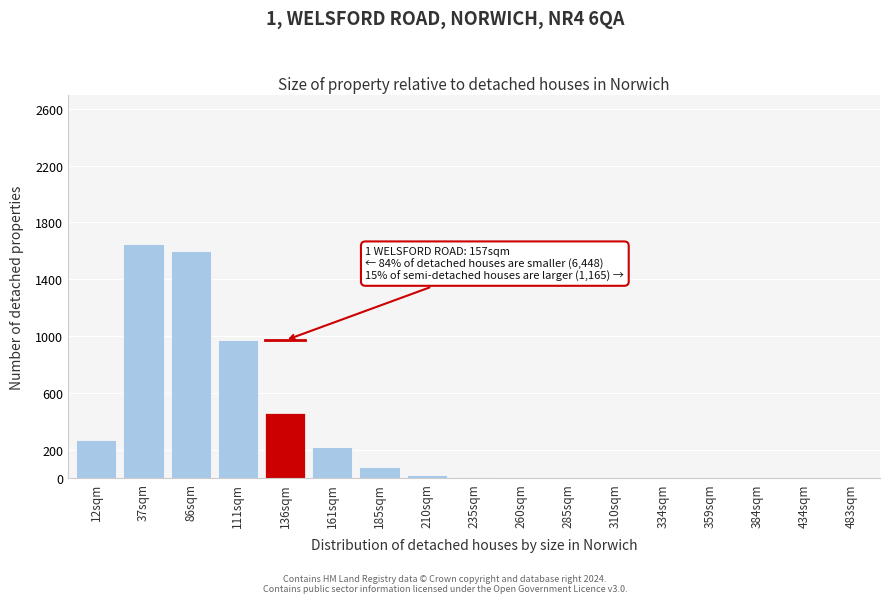

Which has a higher value, 434sqm or 136sqm?

136sqm